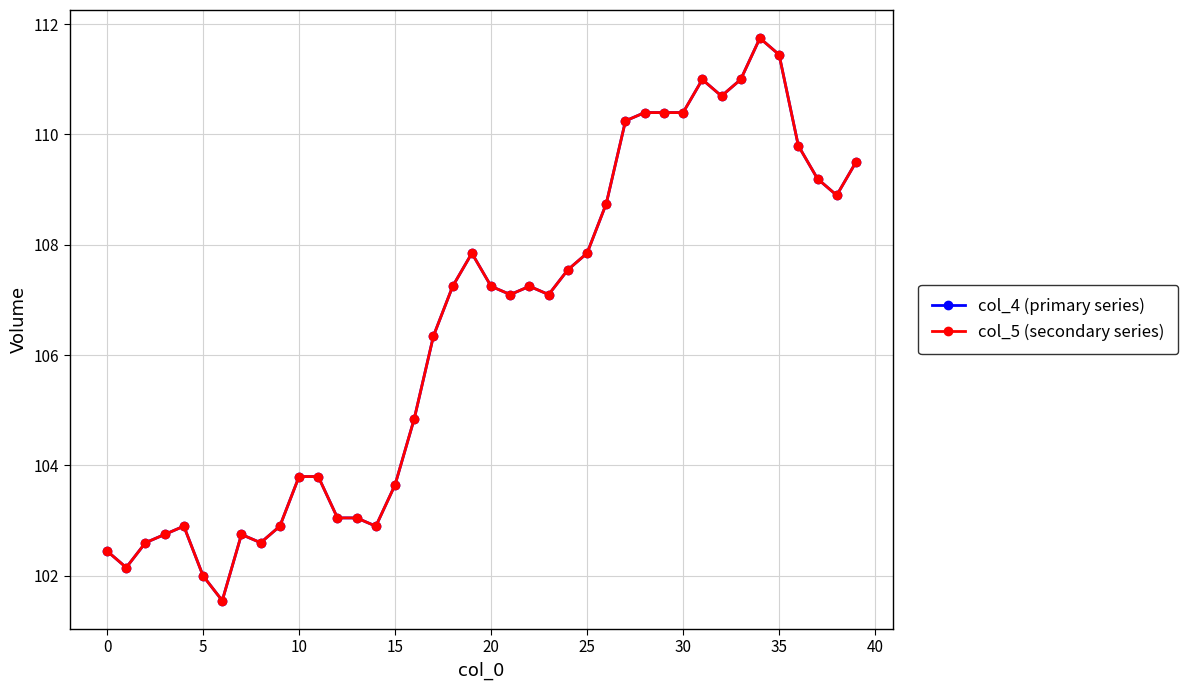

Is this an area chart (filled region under the line)?

No